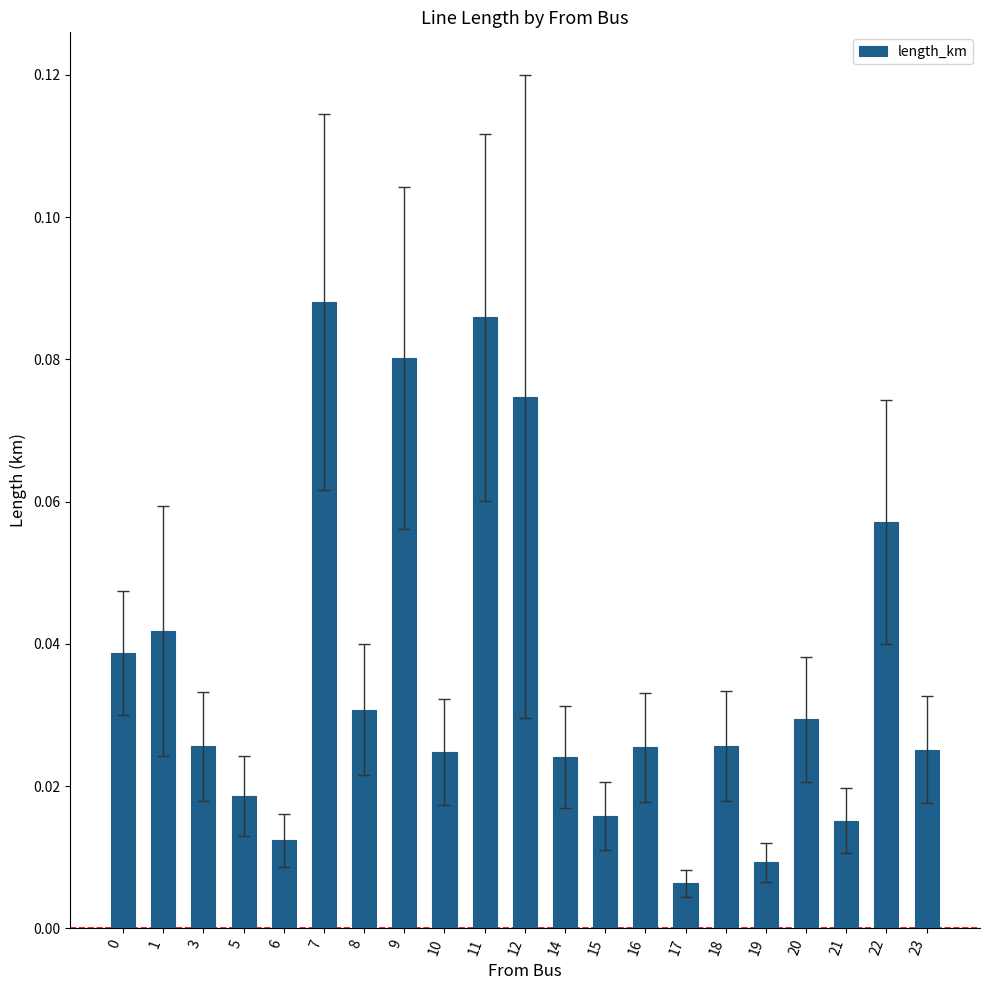

At which label is the value closest to 0?

17